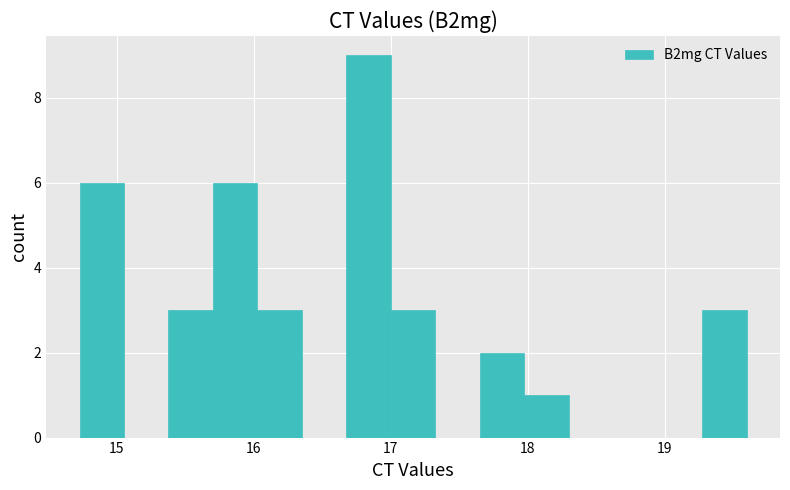

Around what value on the x-axis is the tallest bar? Give the approximate position of its centre, as read against the axis.

16.8